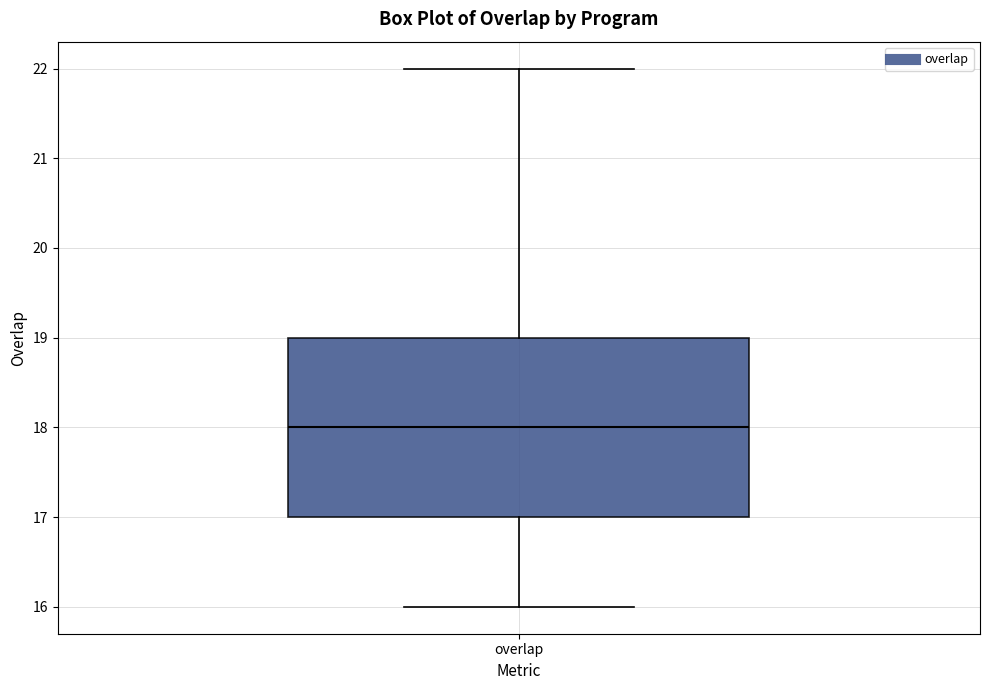

Where does the upper whisker of the box for overlap end on the y-axis? The values are not printed on the chart, so give them approximately, as read against the axis.

22